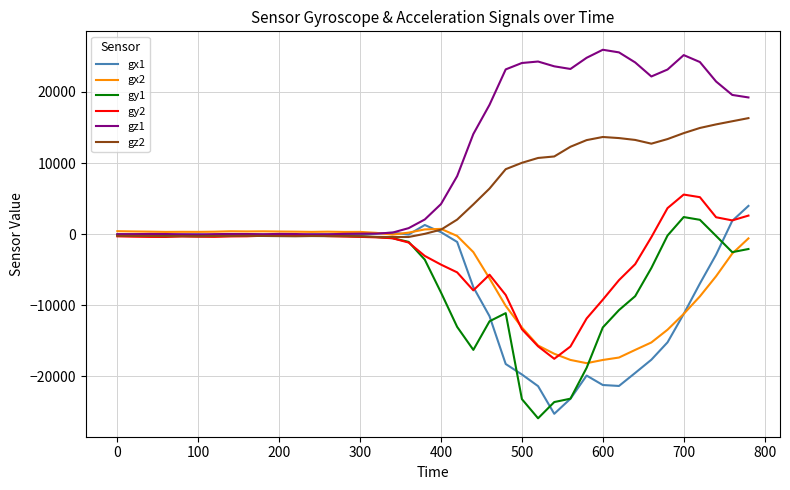

What is the smallest value displayed?

-25878